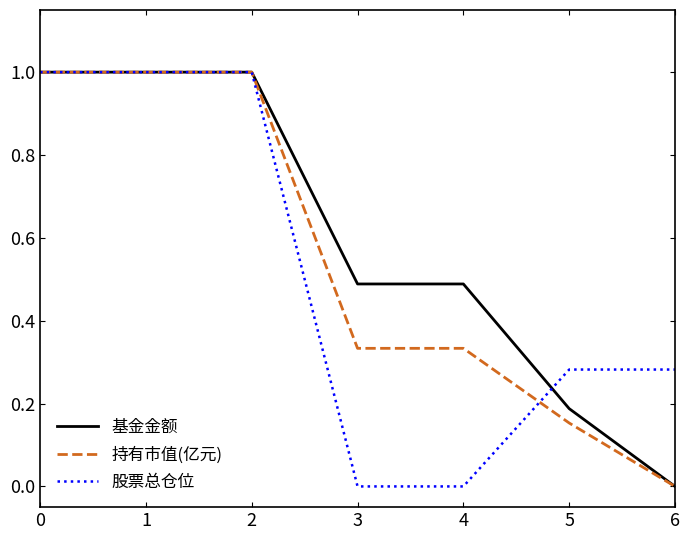

Which series changed the most between 1 and 3?

股票总仓位